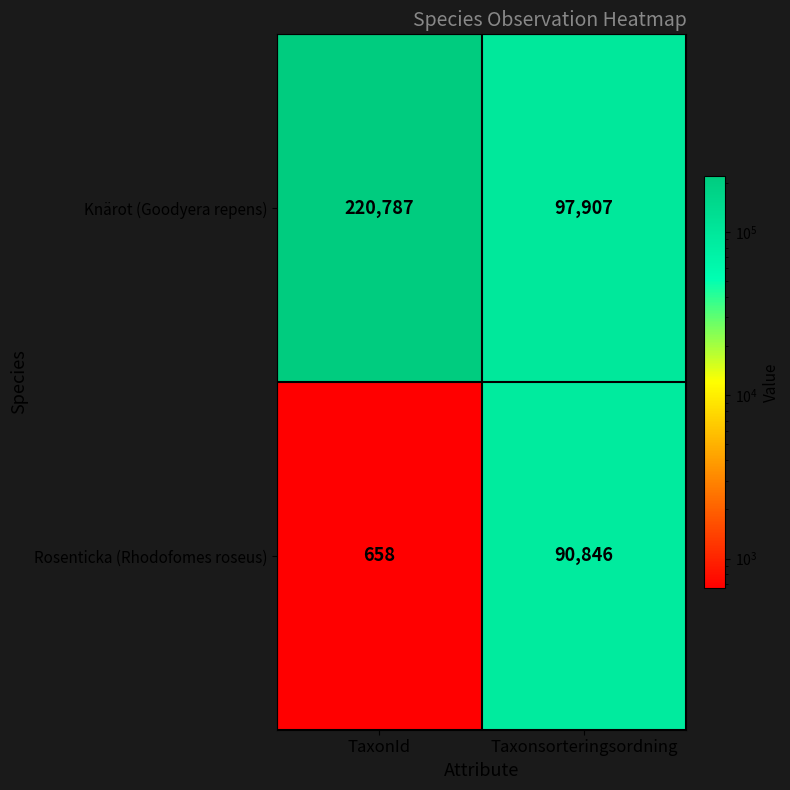

True or false: Knärot (Goodyera repens) has a value of 90598 at TaxonId.

False